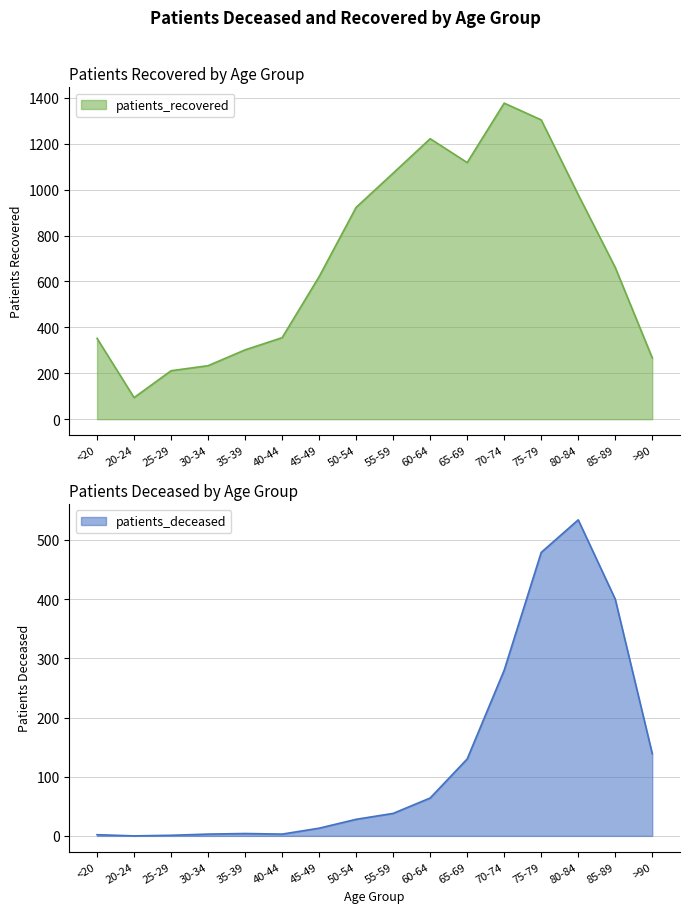

What is the sum of the patients_recovered values at >90 and 55-59?

1339